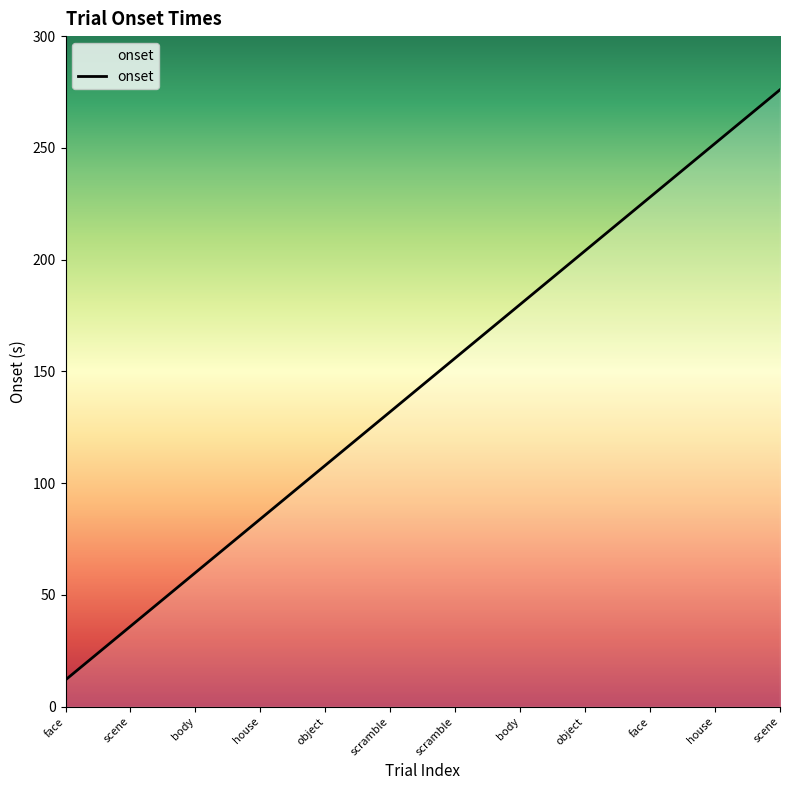

Which label corresponds to the smallest value in the chart?

face